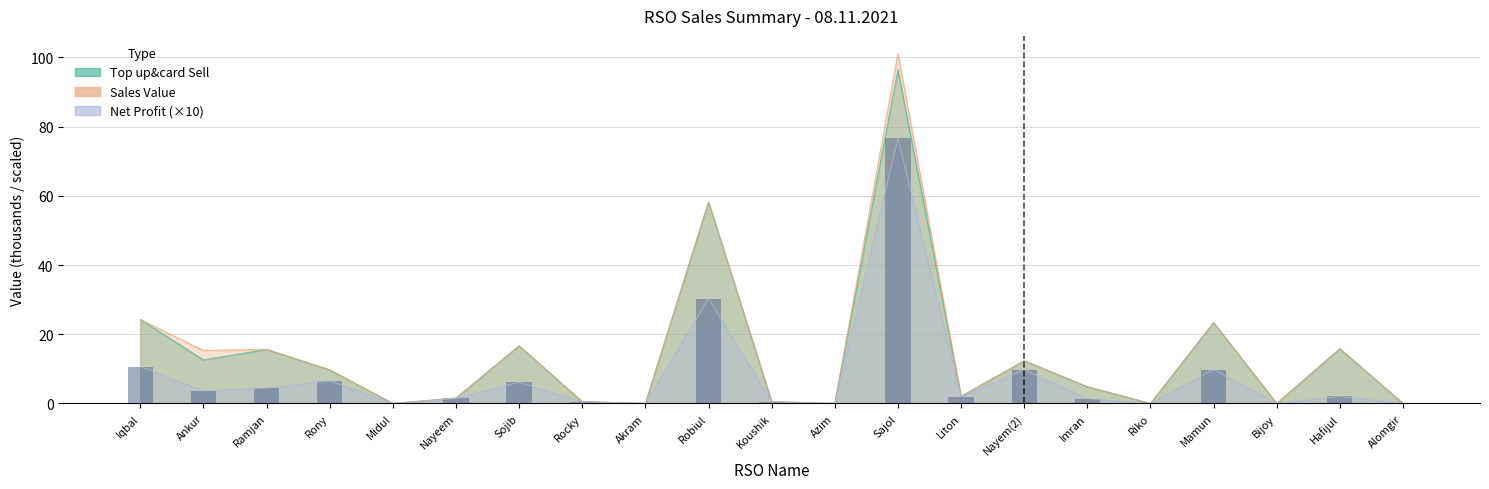

Between Mamun and Akram, which is larger?

Mamun